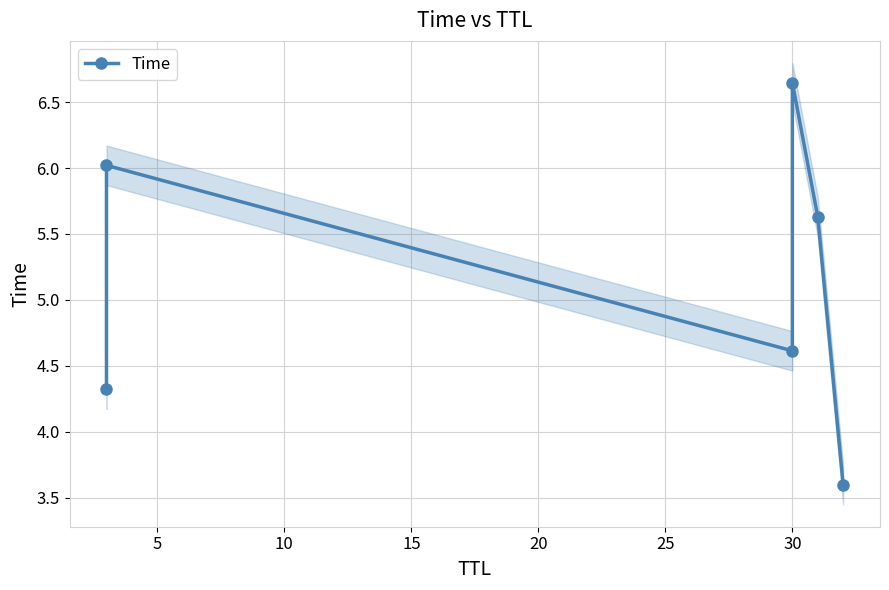

How many points are lower than both their immediate neighbors (excluding endpoints)?

1